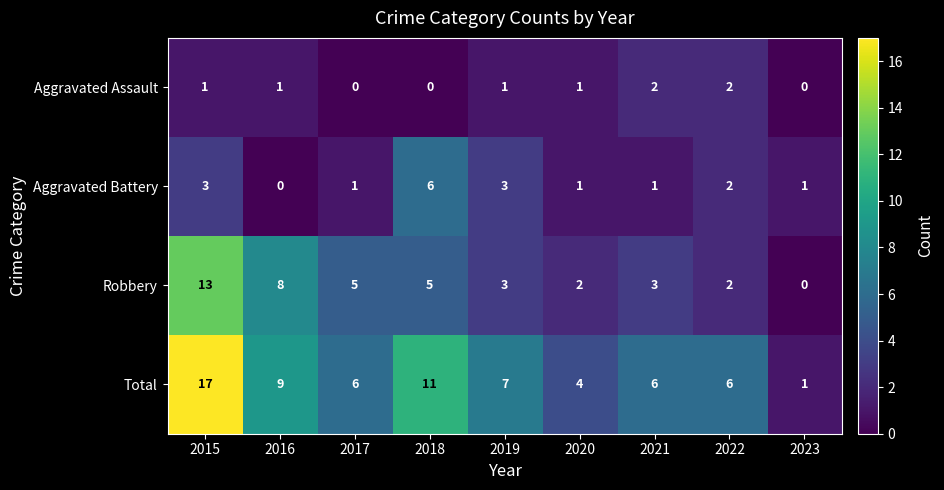

How many values in Robbery are above zero?

8